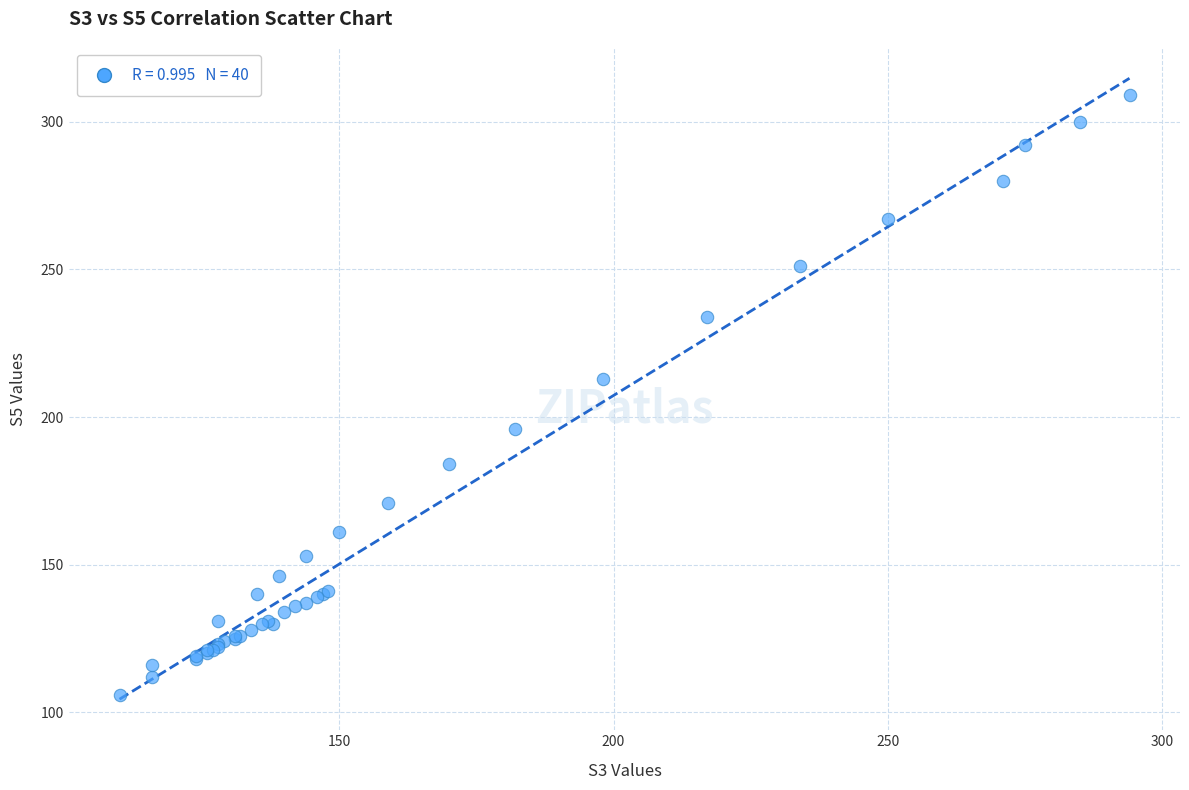

What Y value in the scatter plot is closest to 207?

213